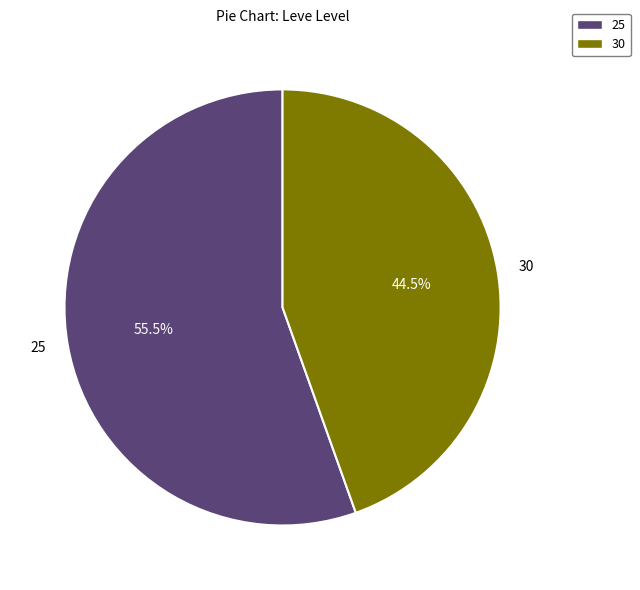

Does 25 account for over 50% of the chart?

Yes